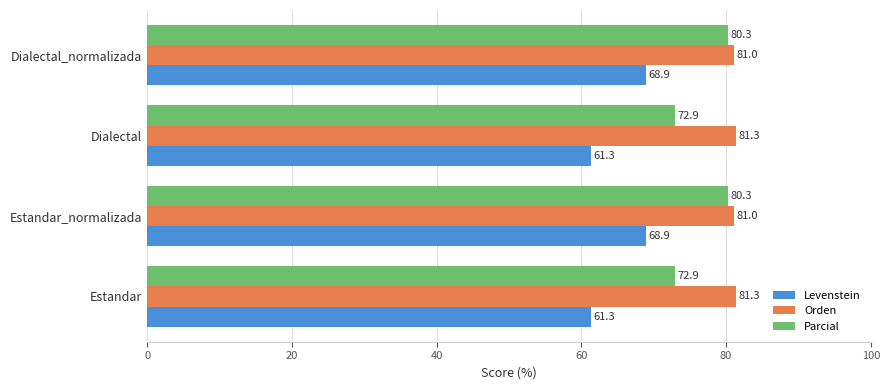

How many values in the Levenstein series exceed 68?

2